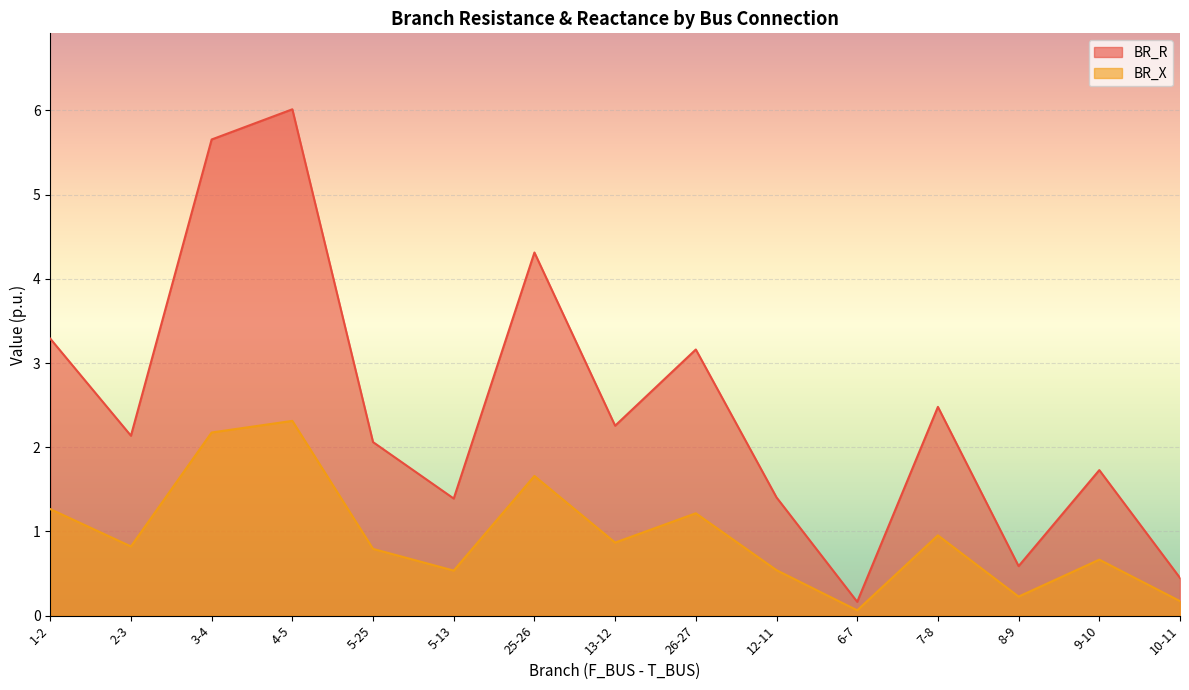

What are all the series names shown in the legend?

BR_R, BR_X